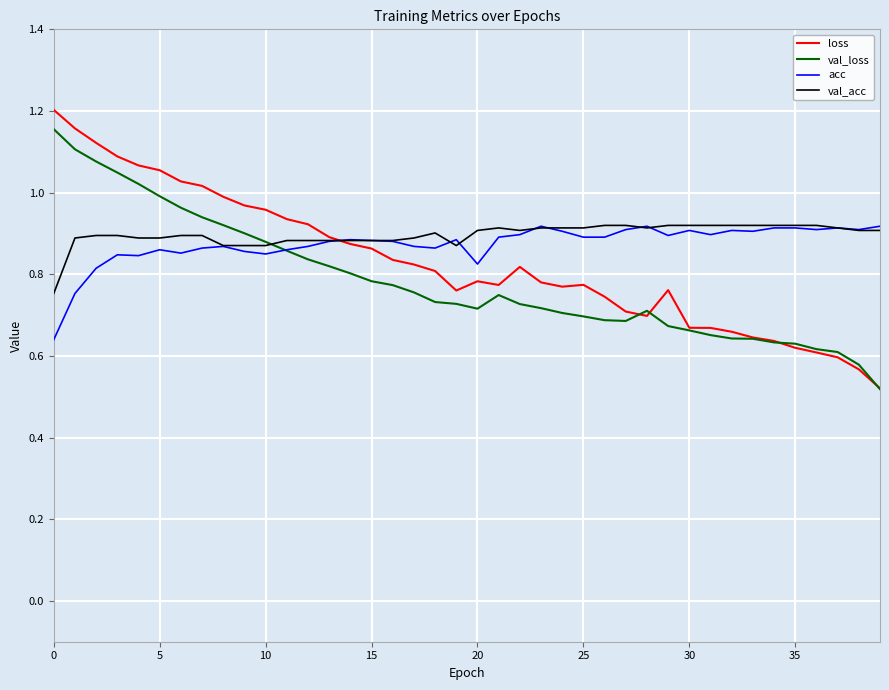

List the series in order of their overall mean, highest first.

val_acc, acc, loss, val_loss